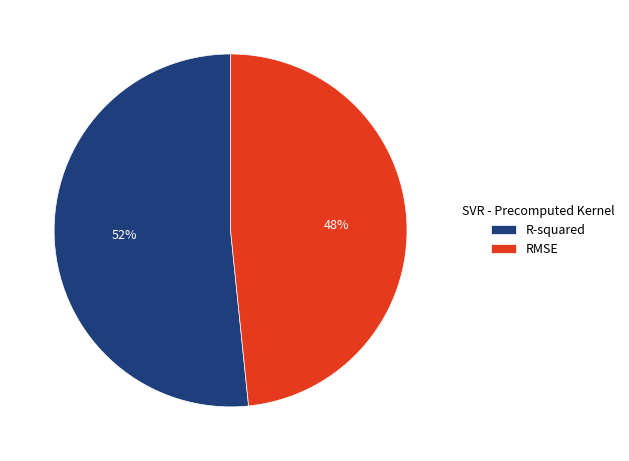

To the nearest percent, what is the combined percentage of R-squared and RMSE?

100%